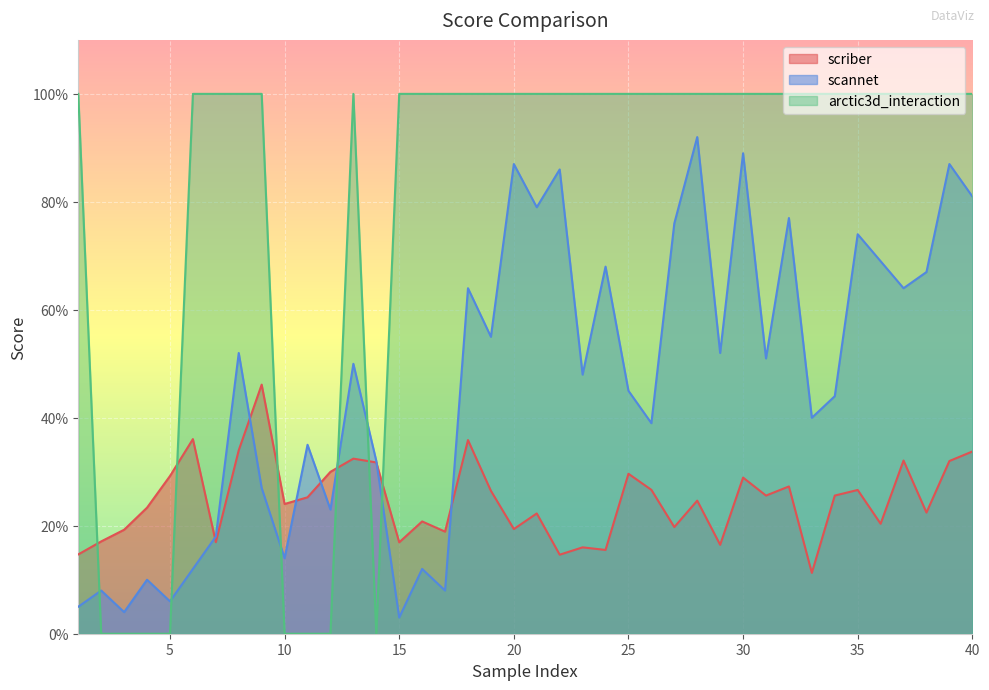

Which series has the widest spread of values?

arctic3d_interaction